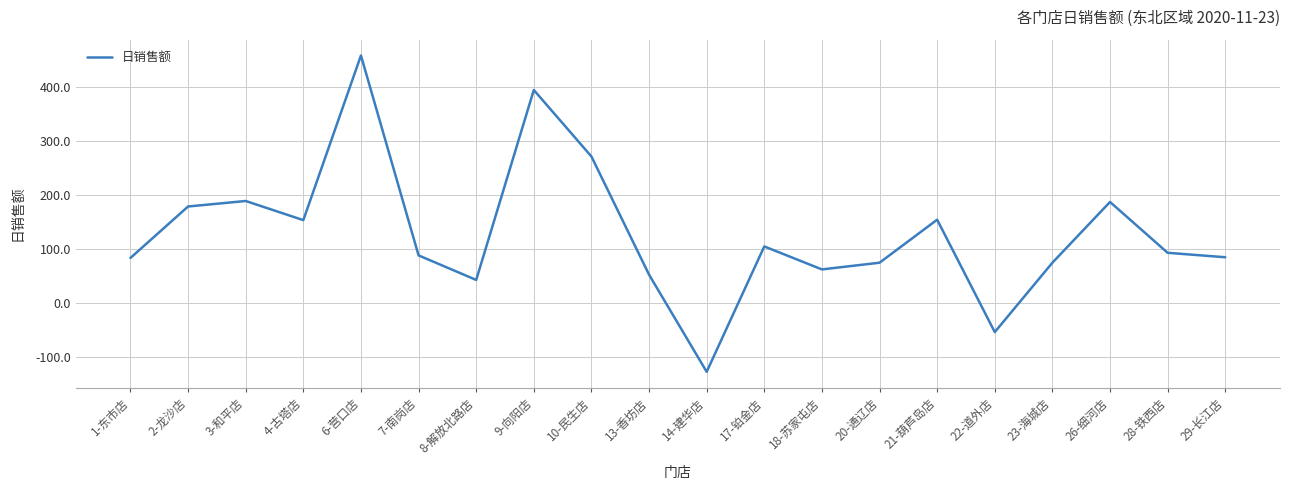

How many distinct data groups are displayed?

1